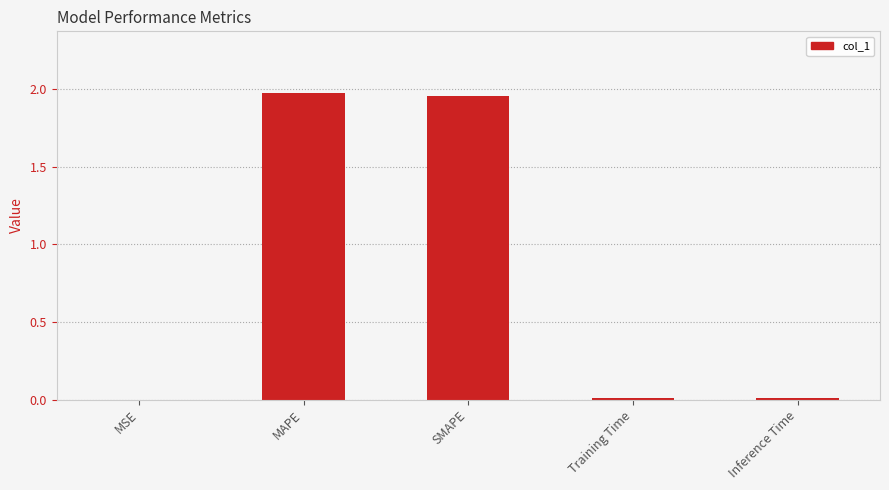

Are the bars horizontal?

No